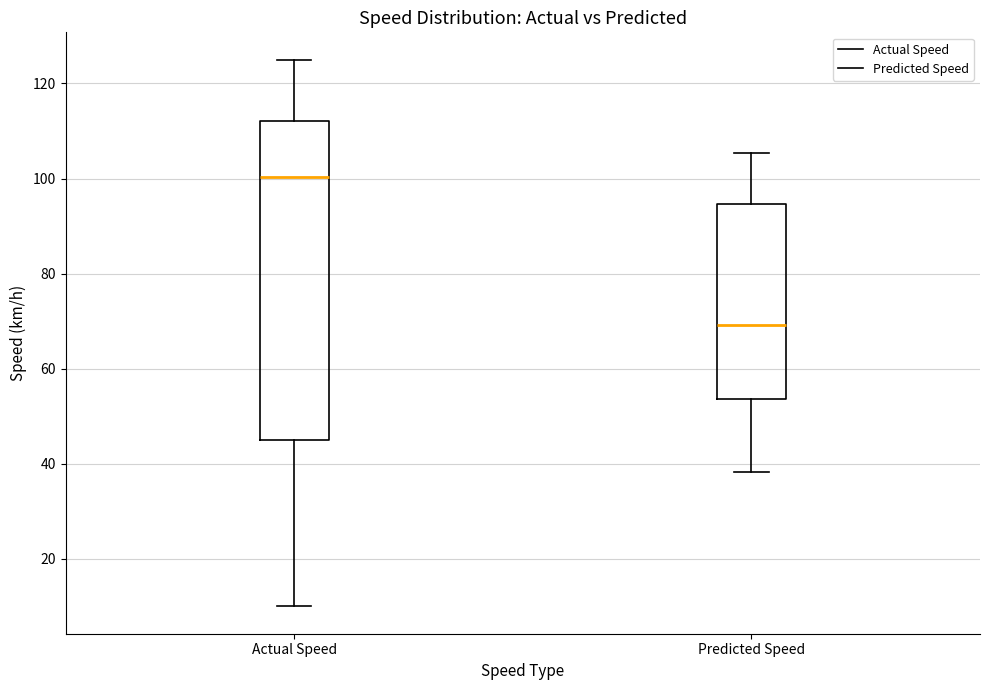

Where is the upper edge of the box for Actual Speed on the y-axis? The values are not printed on the chart, so give them approximately, as read against the axis.

112